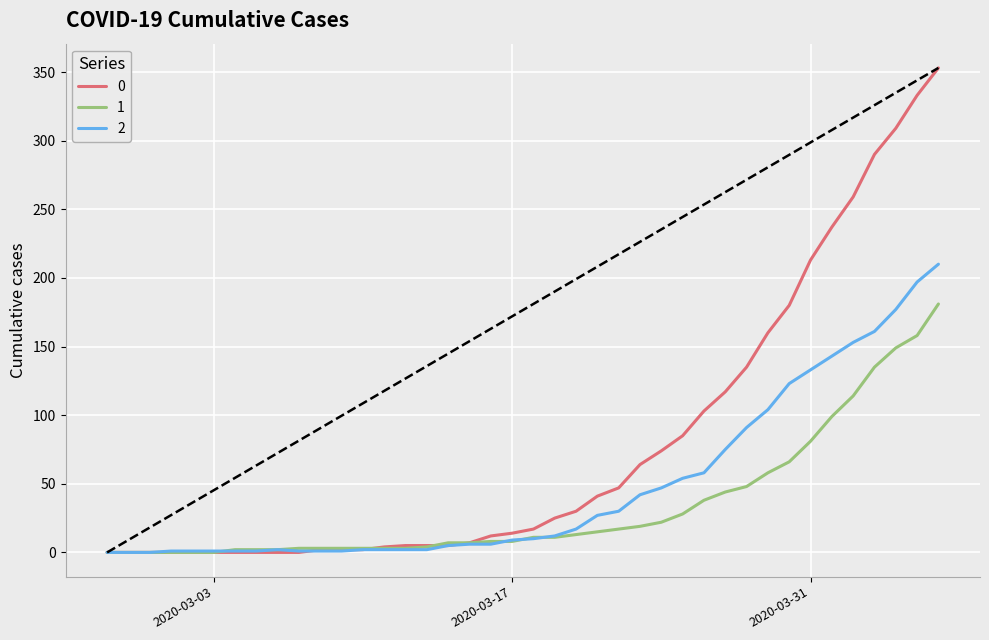

How many lines are shown in the chart?

3